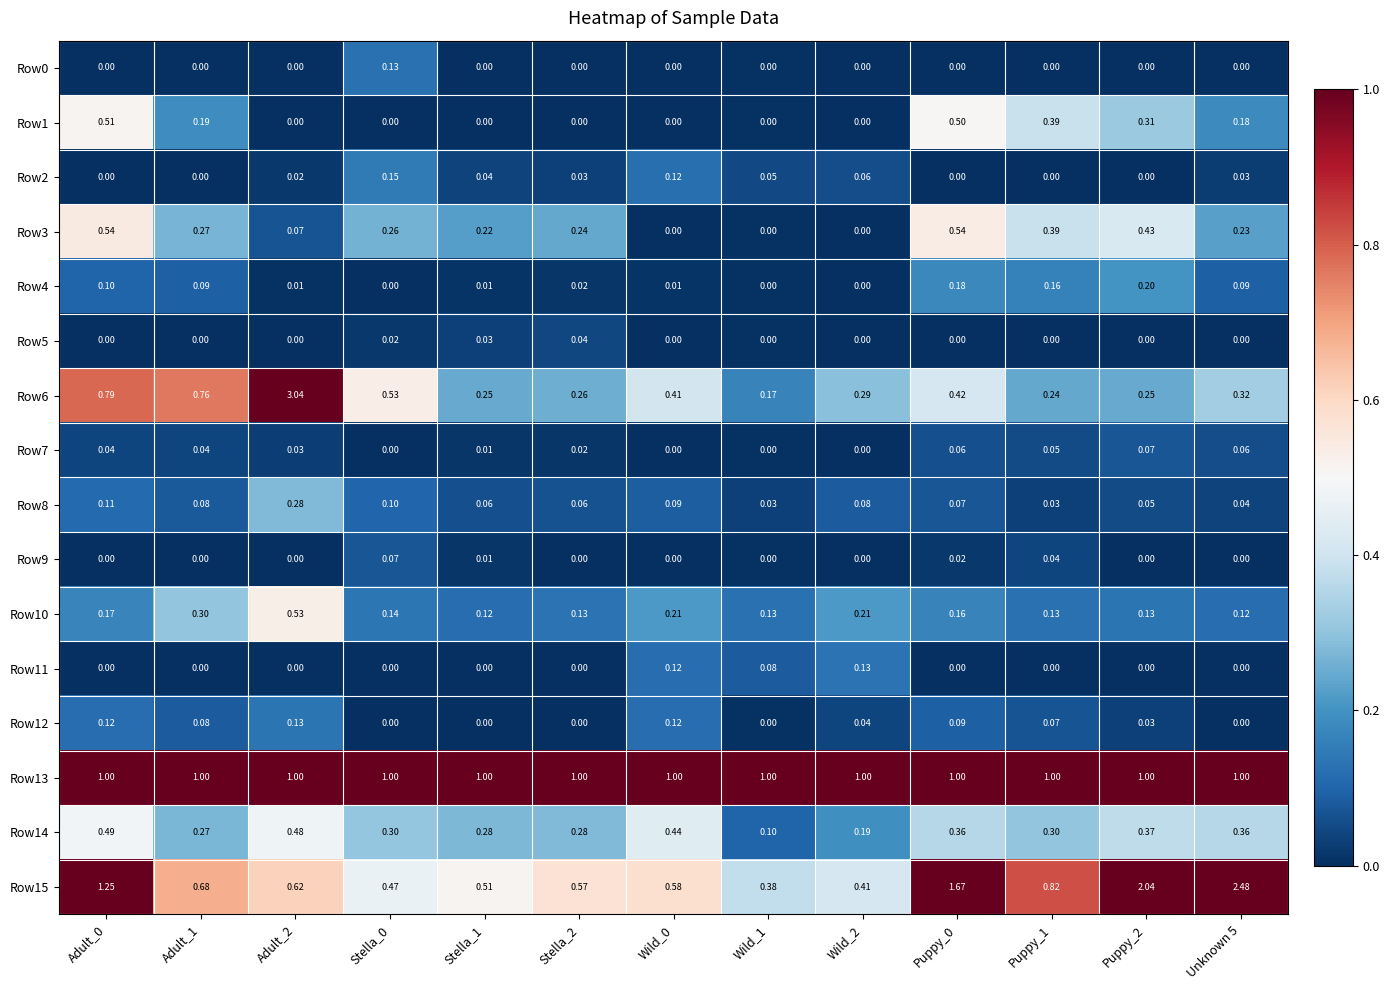

Is the value of Row0 at Stella_2 greater than the value of Row7 at Adult_1?

No